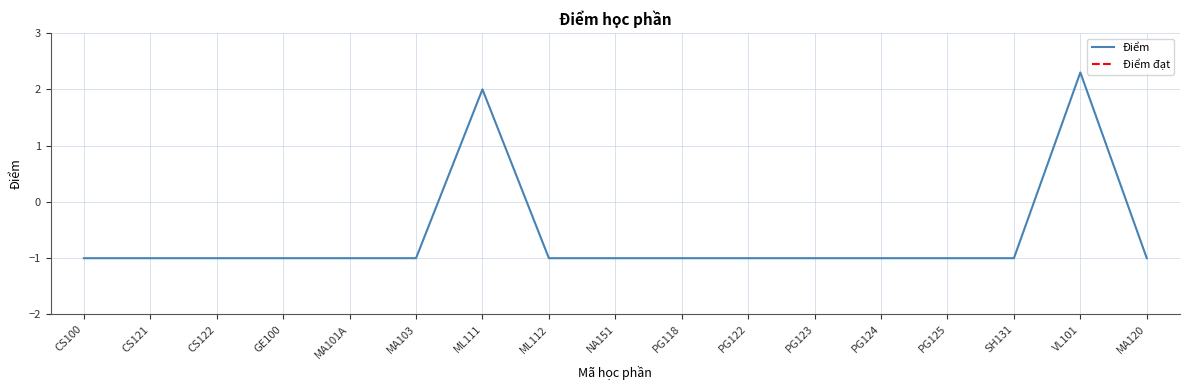

What is the label of the 15th point from the right?

CS122